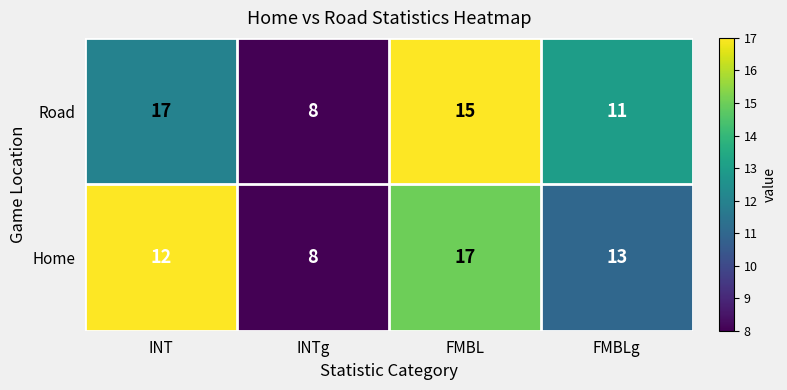

How many data points does each series have?

4